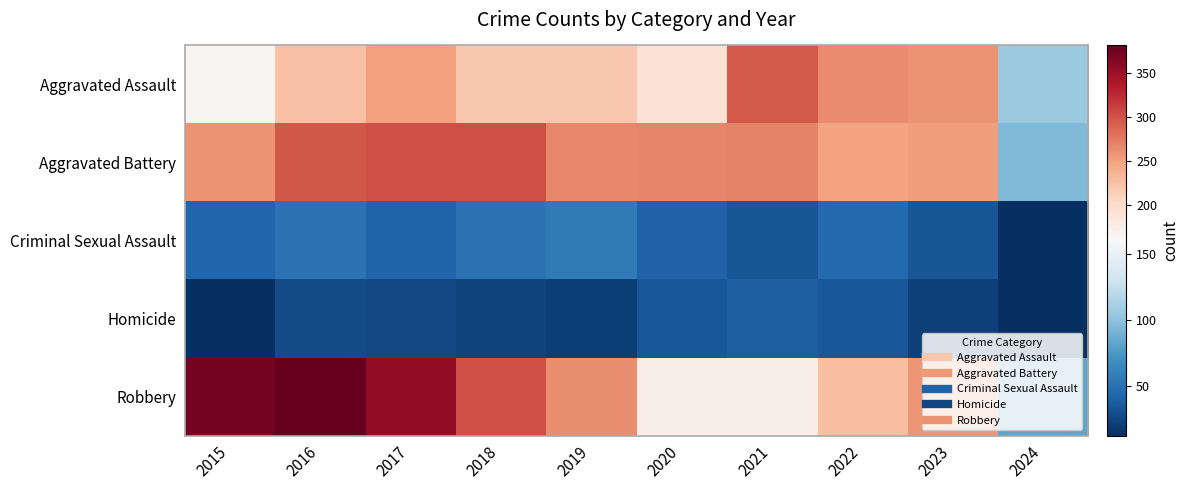

Which series changed the most between 2016 and 2020?

Robbery